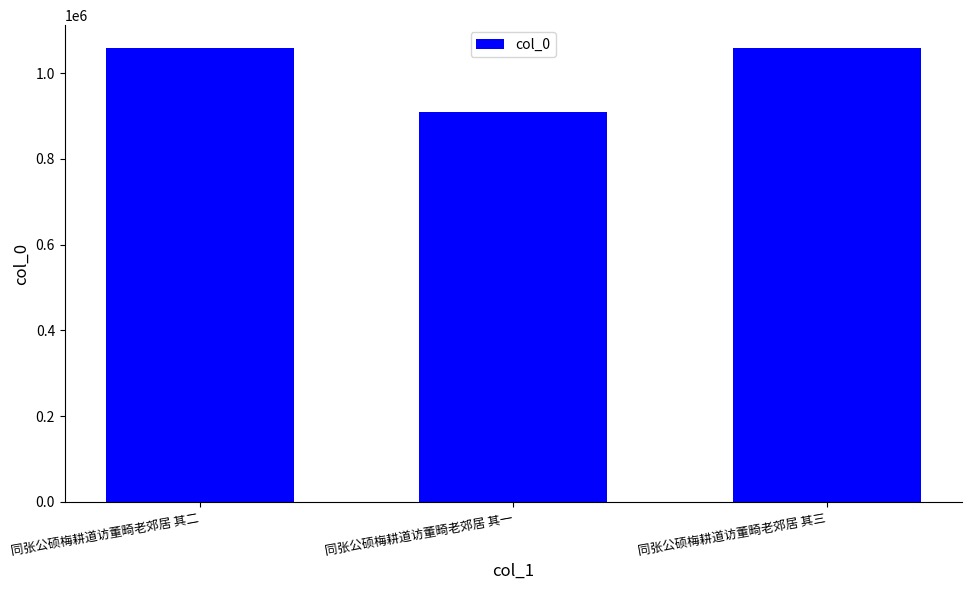

What is the smallest value displayed?

909976